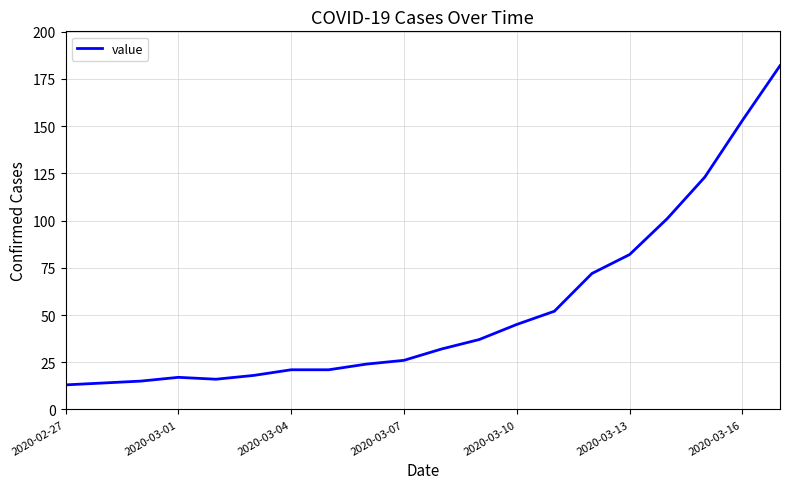

What is the difference between the maximum and minimum values?

169